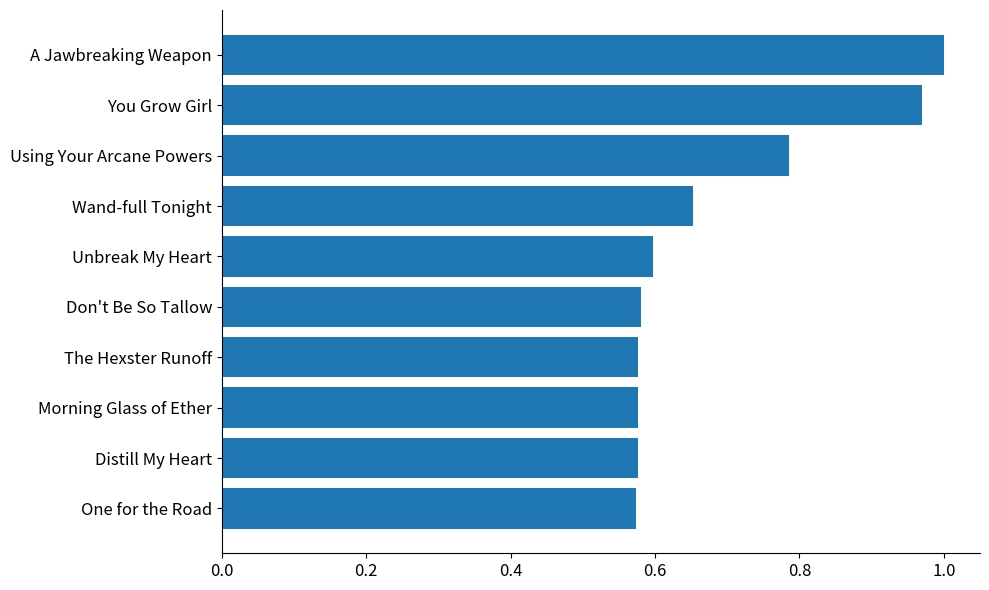

Which has a higher value, You Grow Girl or One for the Road?

You Grow Girl